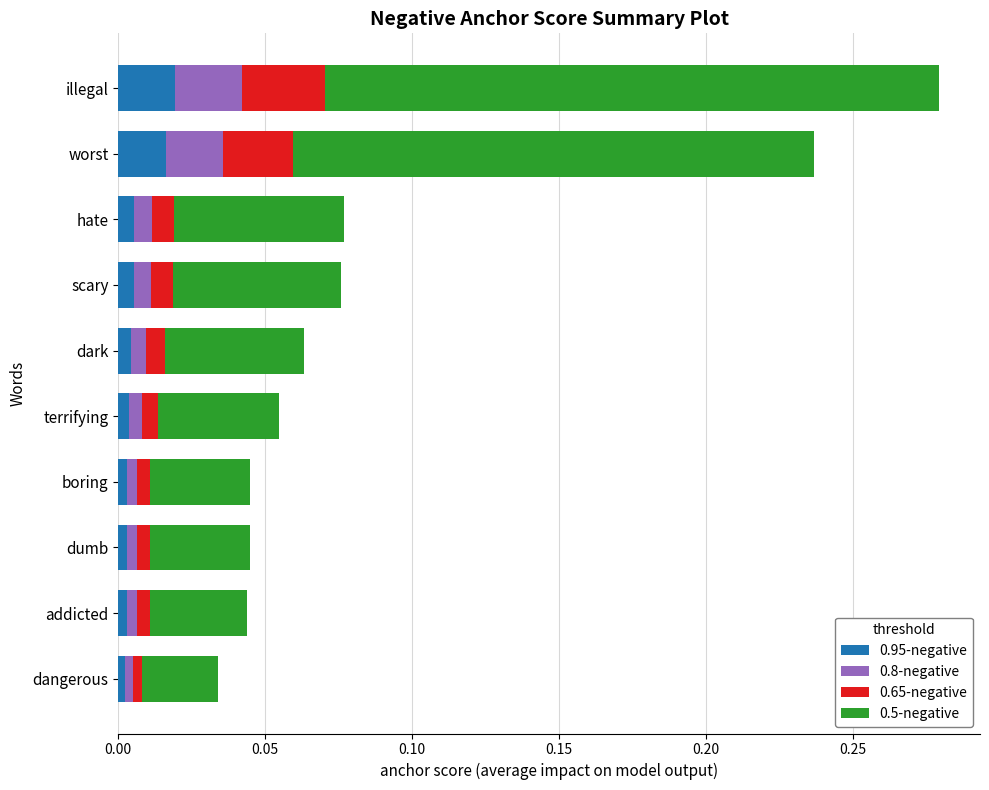

At which category is the sum across all series the highest?

illegal